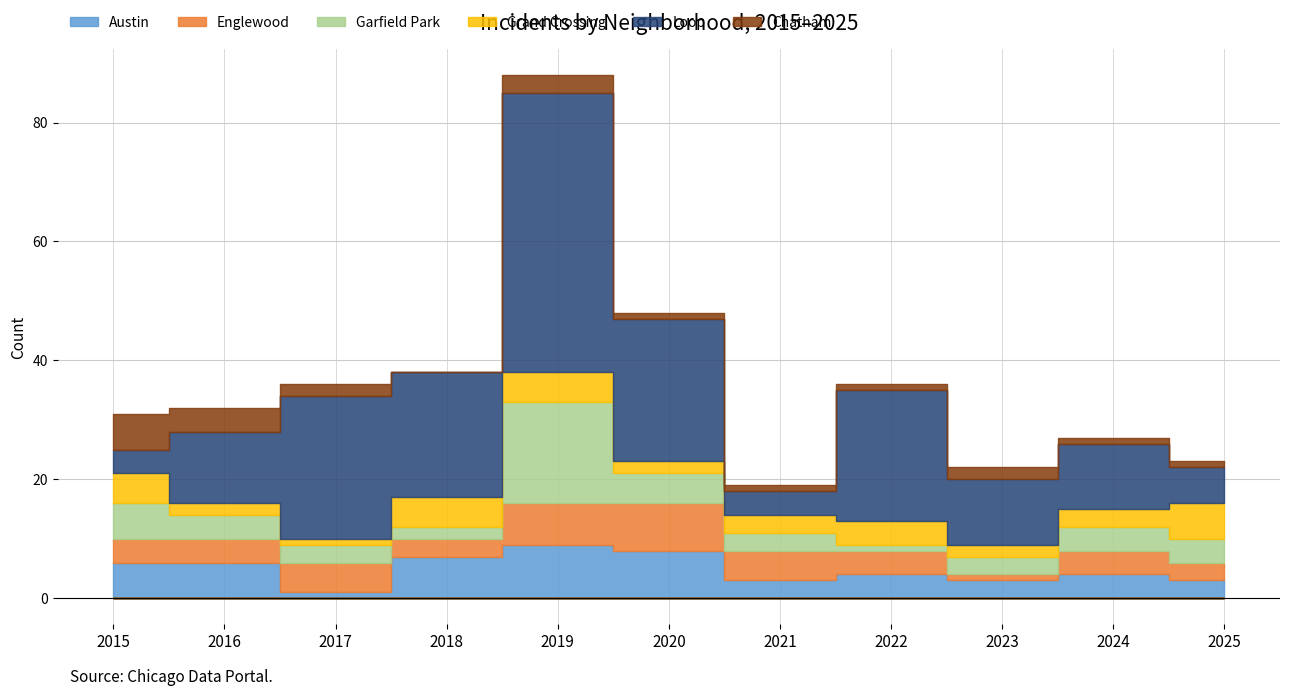

Reading left to right, list all the values displayed in this chart.

Austin: 6	6	1	7	9	8	3	4	3	4	3
Englewood: 4	4	5	3	7	8	5	4	1	4	3
Garfield Park: 6	4	3	2	17	5	3	1	3	4	4
Grand Crossing: 5	2	1	5	5	2	3	4	2	3	6
Loop: 4	12	24	21	47	24	4	22	11	11	6
Chatham: 6	4	2	0	3	1	1	1	2	1	1